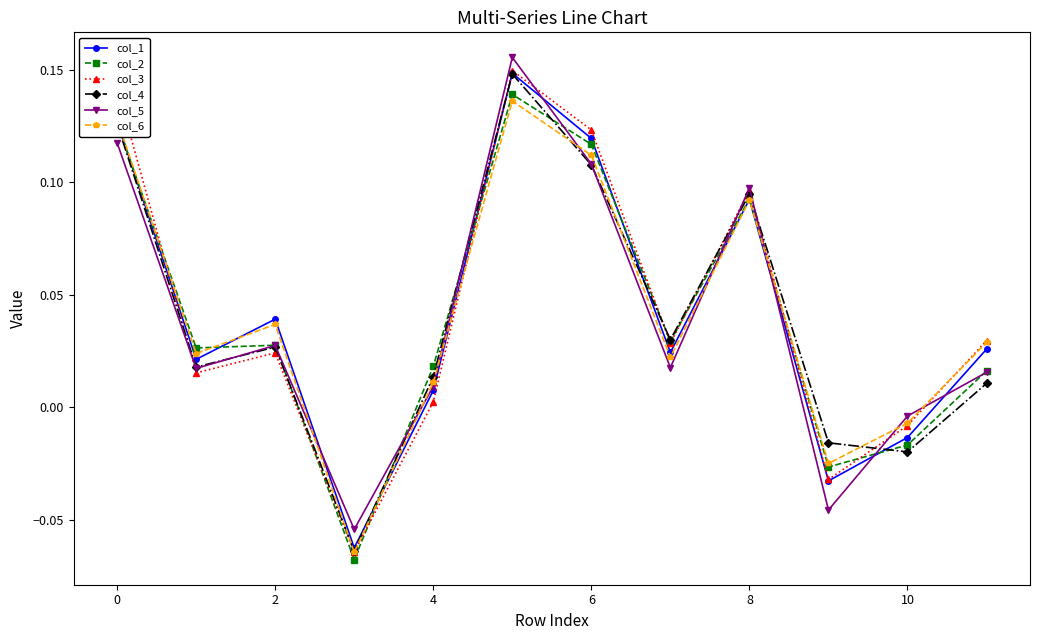

Which series has the largest range (max minus min)?

col_3